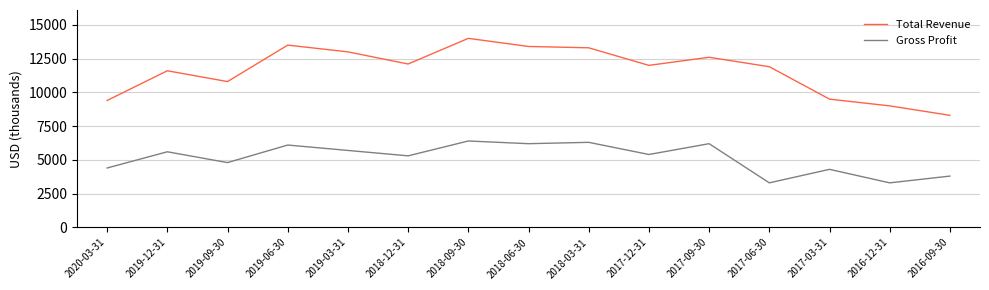

Which series has the largest total across all categories?

Total Revenue